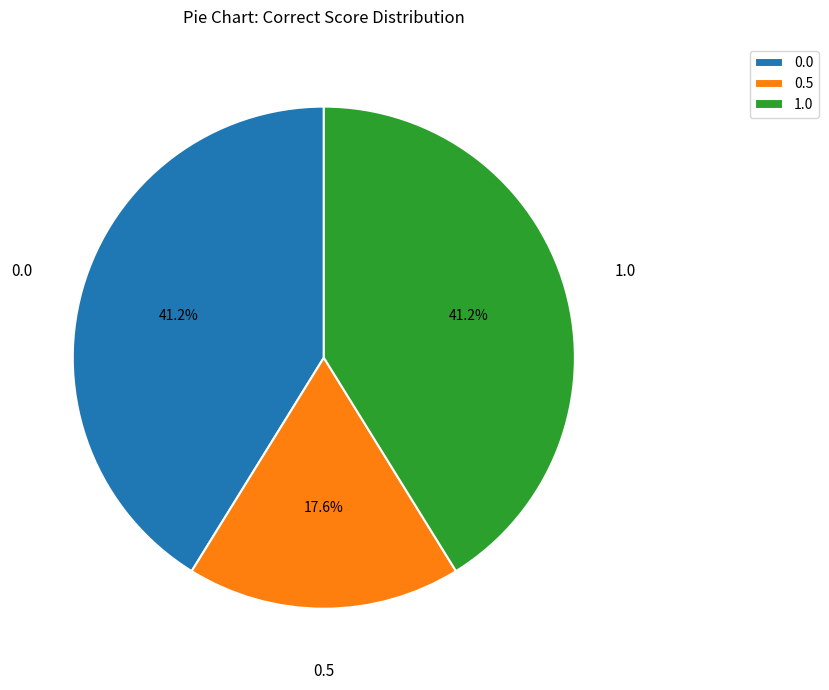

What is the smallest slice in the pie chart?

0.5